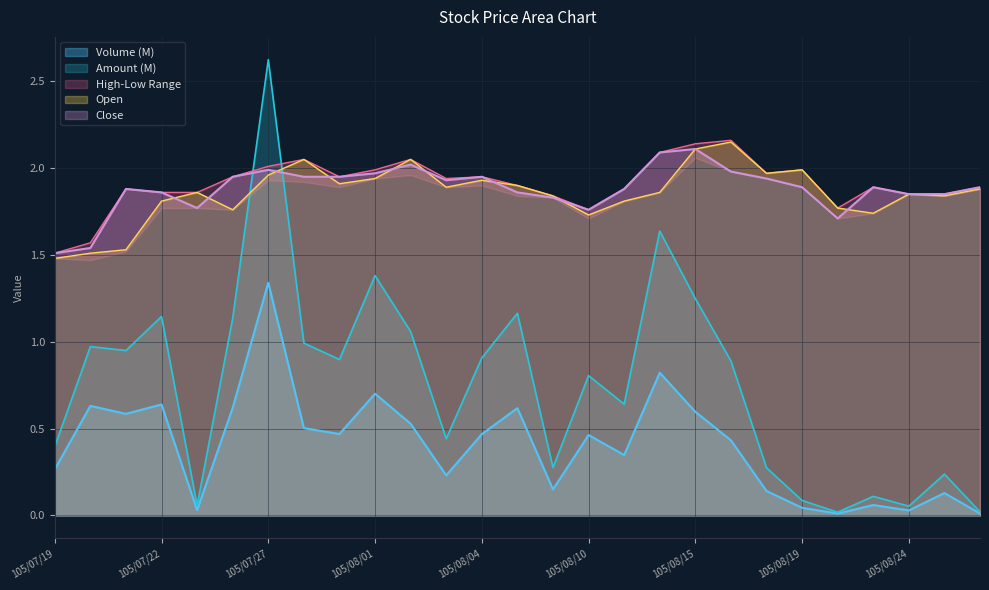

What is the average value of the Volume series?

0.4